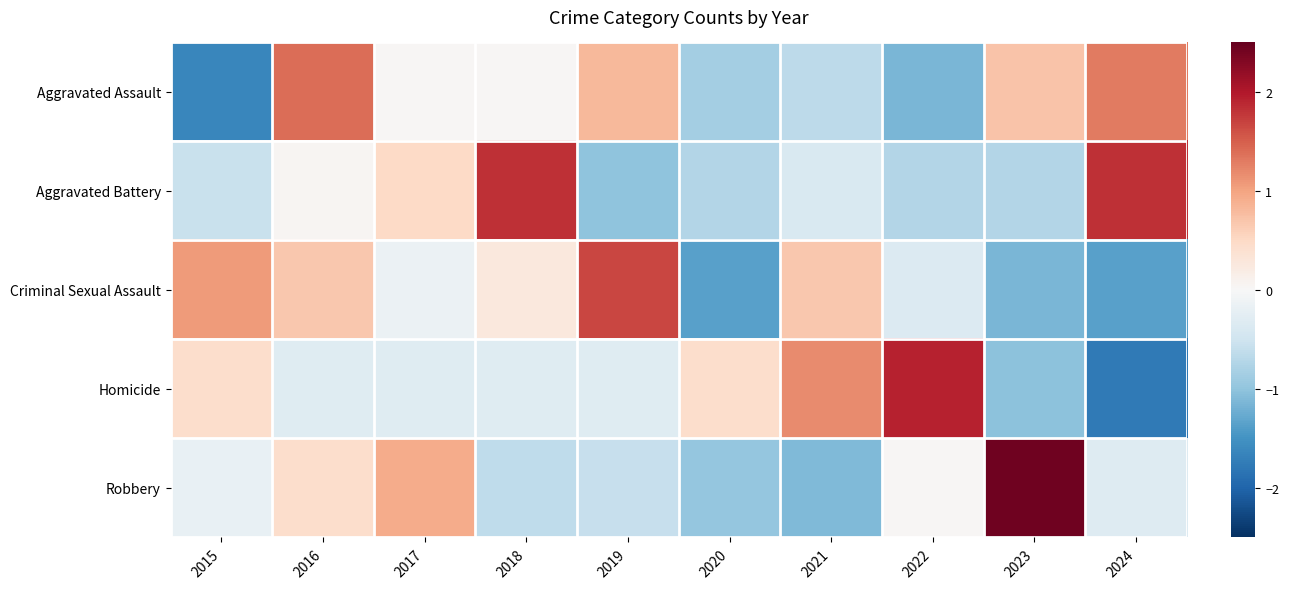

How many categories are shown in the chart?

10